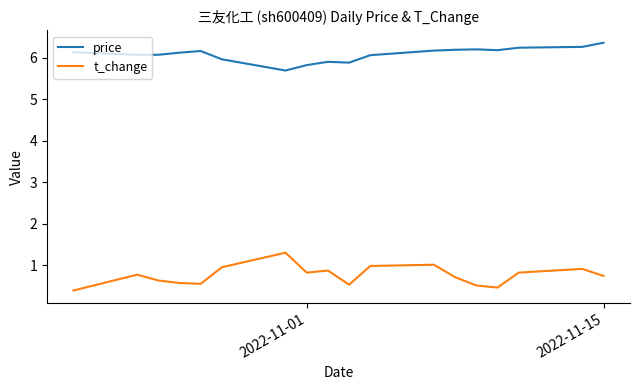

Rank the series by their maximum value, from highest to lowest.

price, t_change